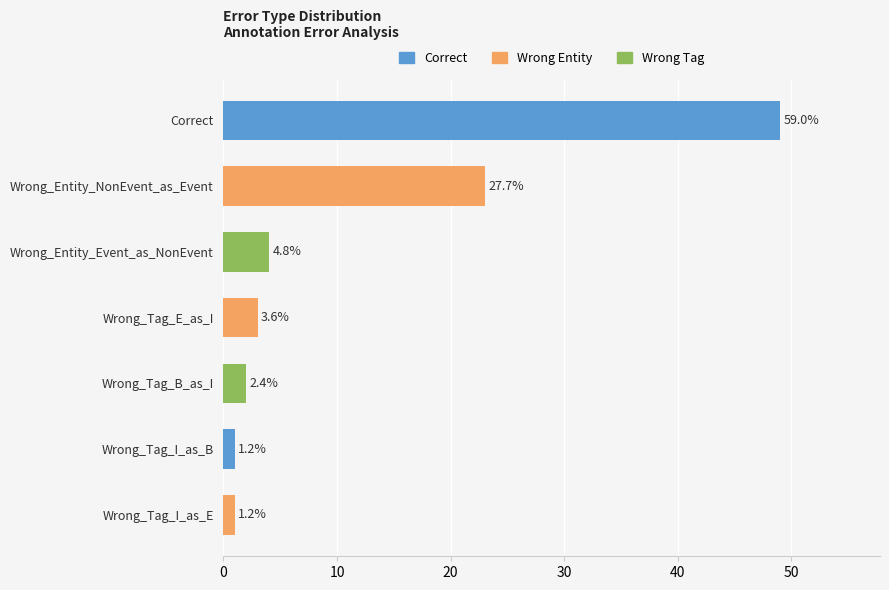

Does the chart contain any negative values?

No